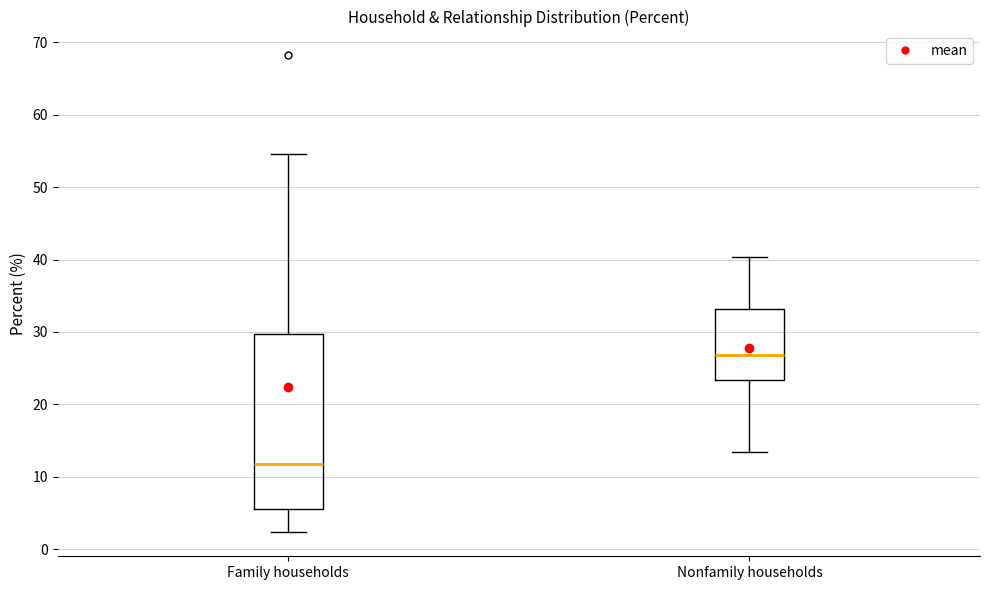

Reading left to right, read every box against the y-axis: the position of its median line, the range the box covers, and the ends of its whiskers. The values are not printed on the chart, so give them approximately, as read against the axis.

Family households: median 12, box 6 to 30, whiskers 2 to 55
Nonfamily households: median 27, box 23 to 33, whiskers 13 to 40